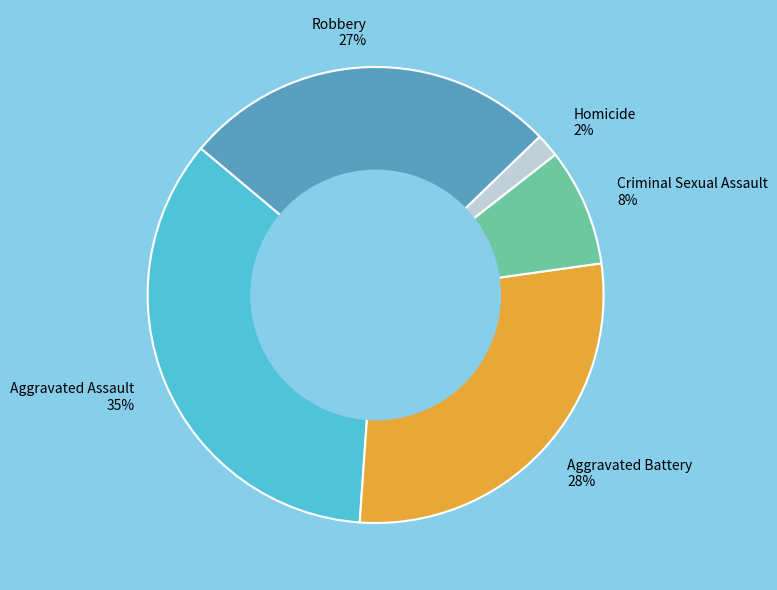

What is the largest slice in the pie chart?

Aggravated Assault